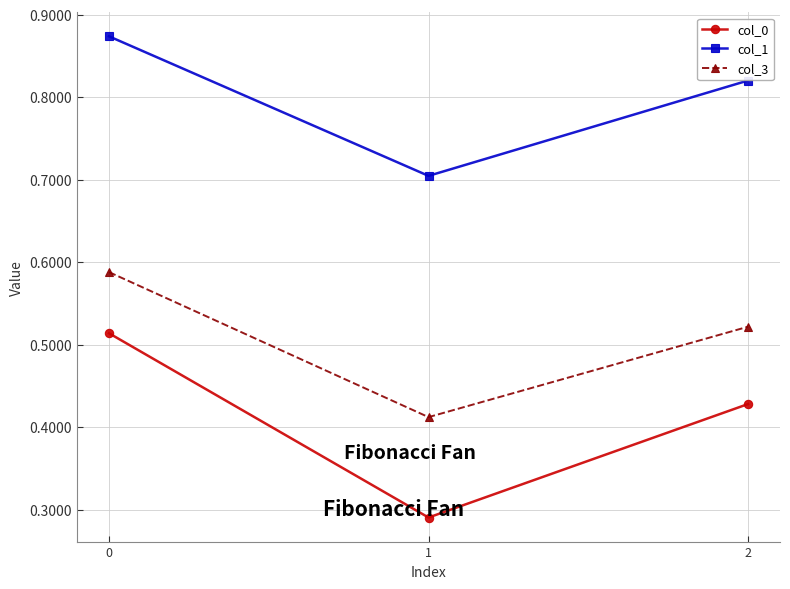

How many col_3 values are between 0 and 1?

3